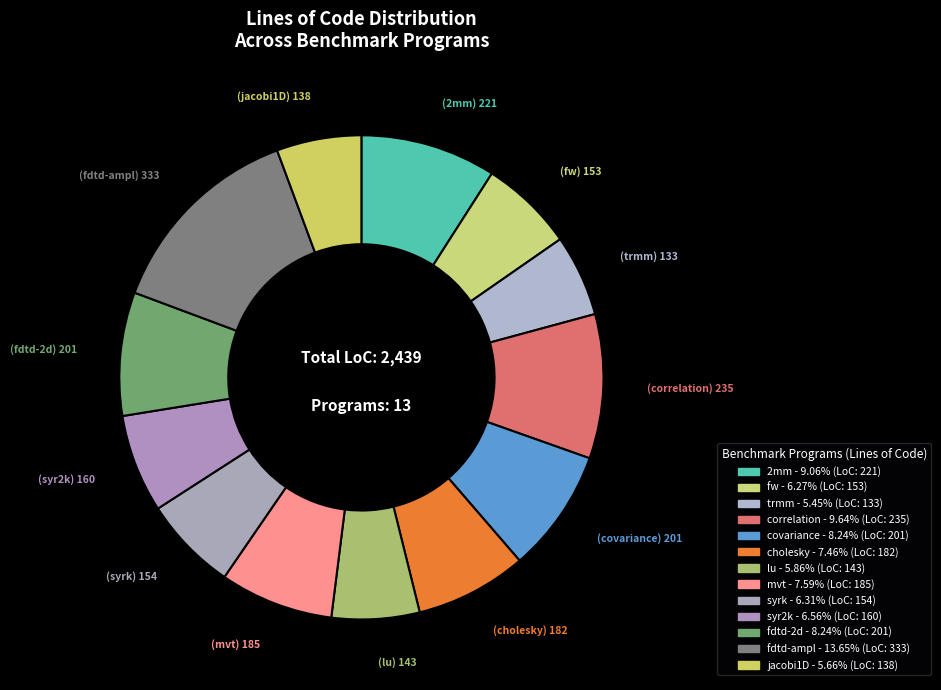

How many segments does this pie chart have?

13